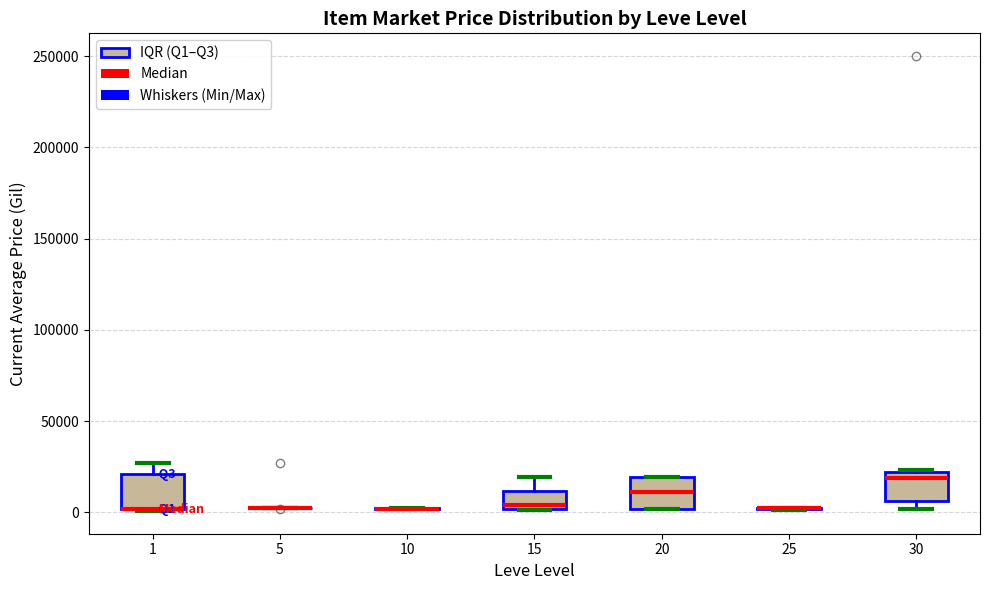

Reading left to right, transcribe this box plot: for each box, give where its median line is, the range the box spans, and where its two whiskers end, as read against the y-axis. The values are not printed on the chart, so give them approximately, as read against the axis.

1: median 0 (drawn on the box's lower edge), box 0 to 20000, whiskers 0 to 25000
5: box collapsed to a line at 0, whiskers 0 to 5000
10: box collapsed to a line at 0, whiskers 0 to 5000
15: median 5000, box 0 to 10000, whiskers 0 to 20000
20: median 10000, box 0 to 20000, whiskers 0 to 20000
25: box collapsed to a line at 0, whiskers 0 to 0
30: median 20000 (just below the box's upper edge), box 5000 to 20000, whiskers 0 to 25000